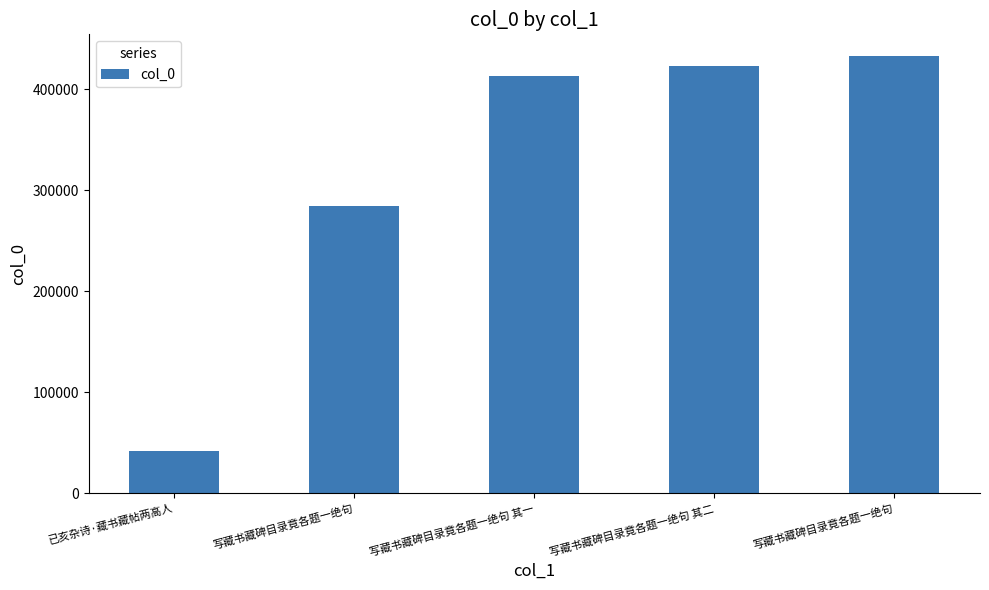

Are the bars horizontal?

No